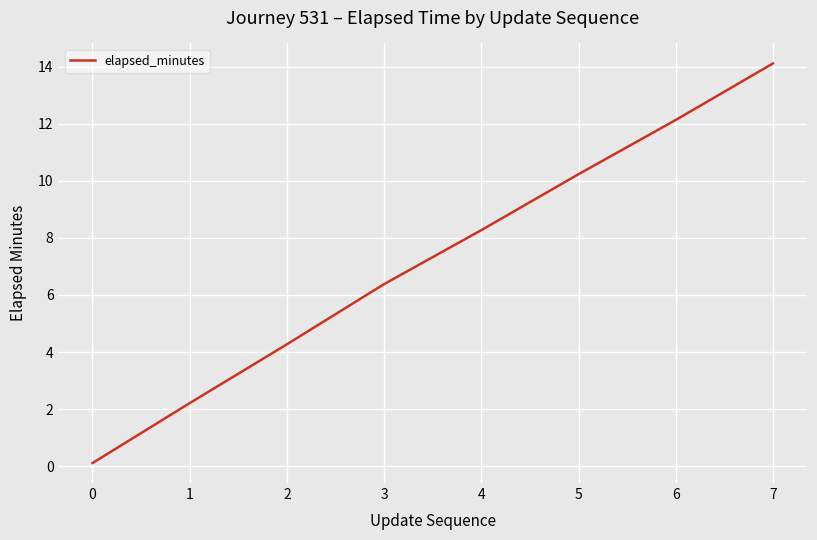

At which label does the data first exceed 8?

4